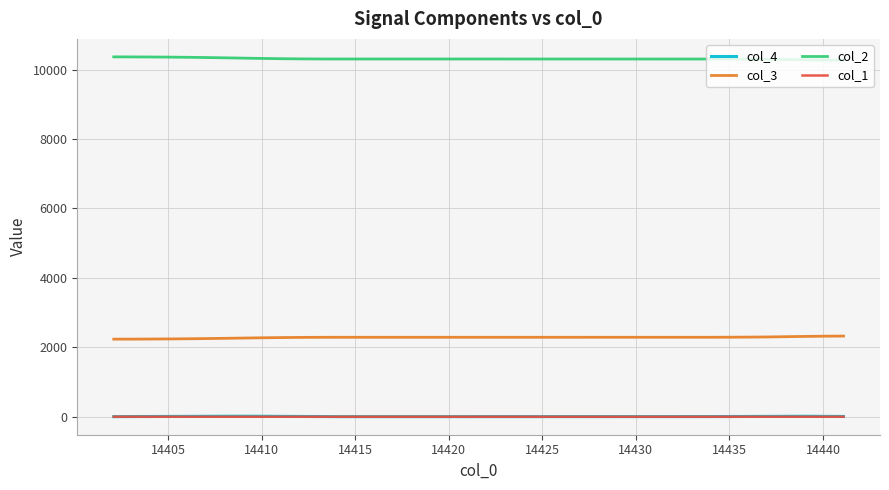

True or false: col_3 and col_1 intersect in this chart.

False